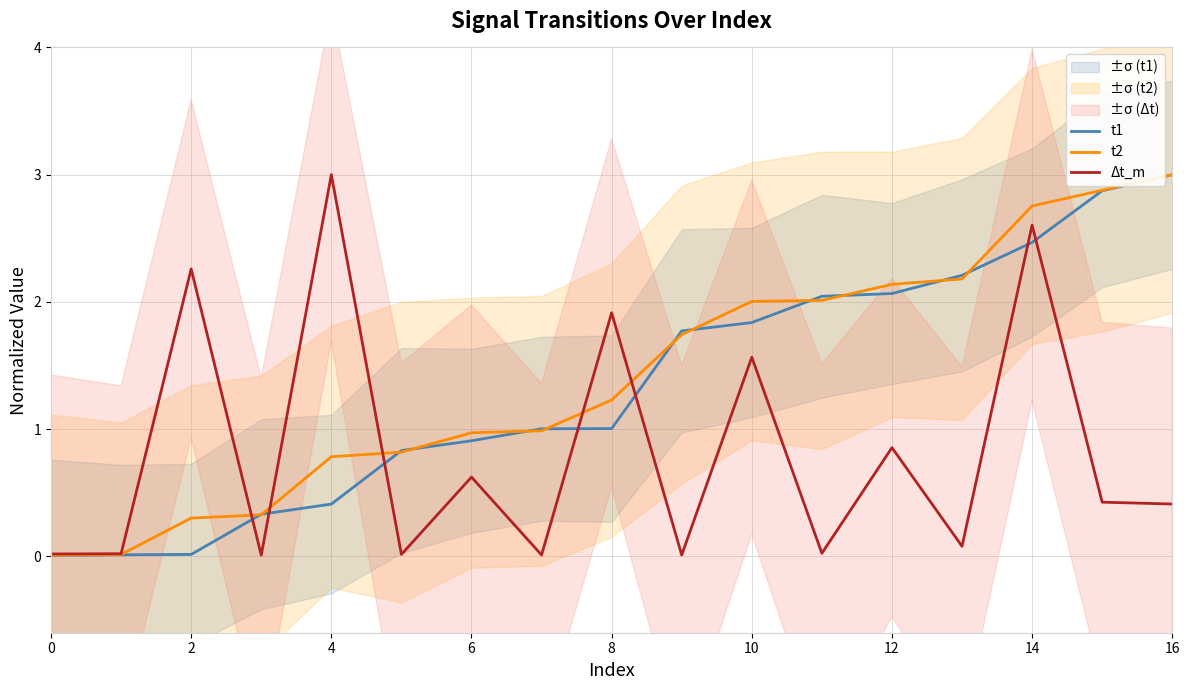

What is the highest value of the Δt_m series?

3.0